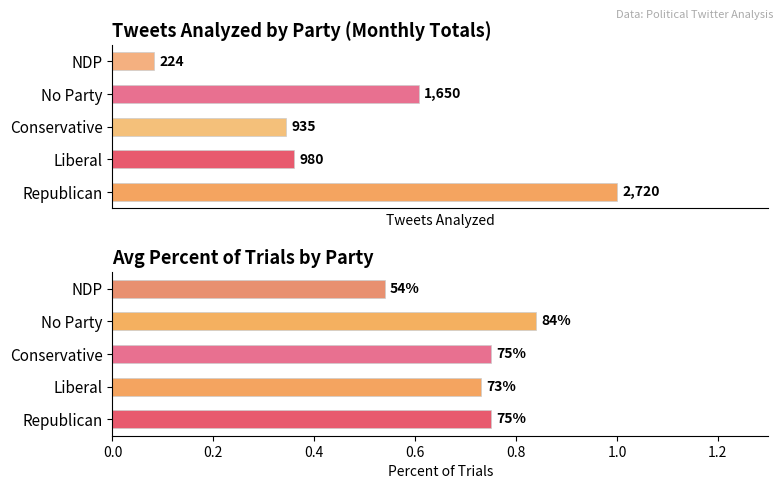

Which series has the largest total across all categories?

tweets analyzed